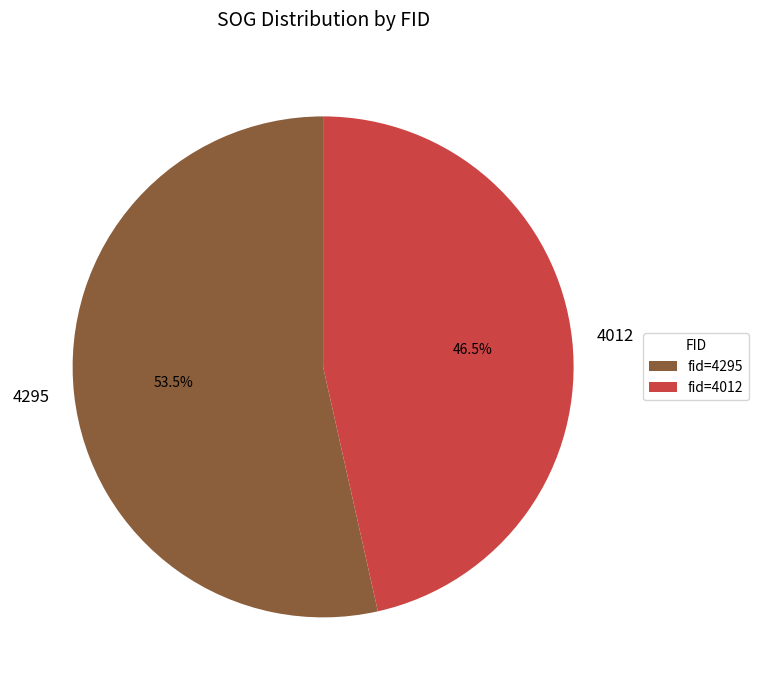

Which has a higher value, 4012 or 4295?

4295